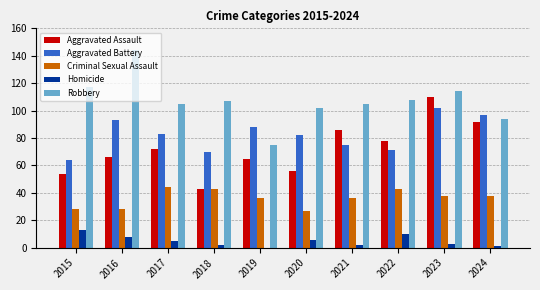

Which series changed the most between 2021 and 2023?

Aggravated Battery